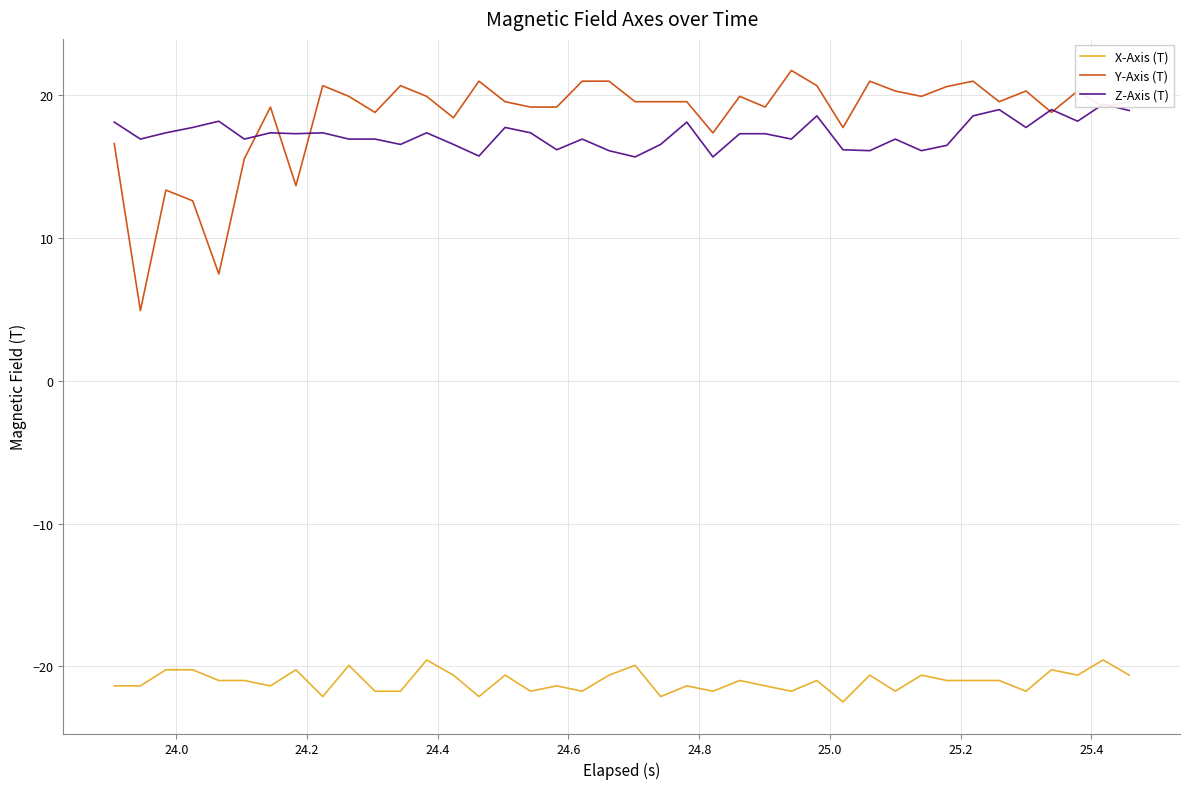

What is the lowest value of the X-Axis (T) series?

-22.5